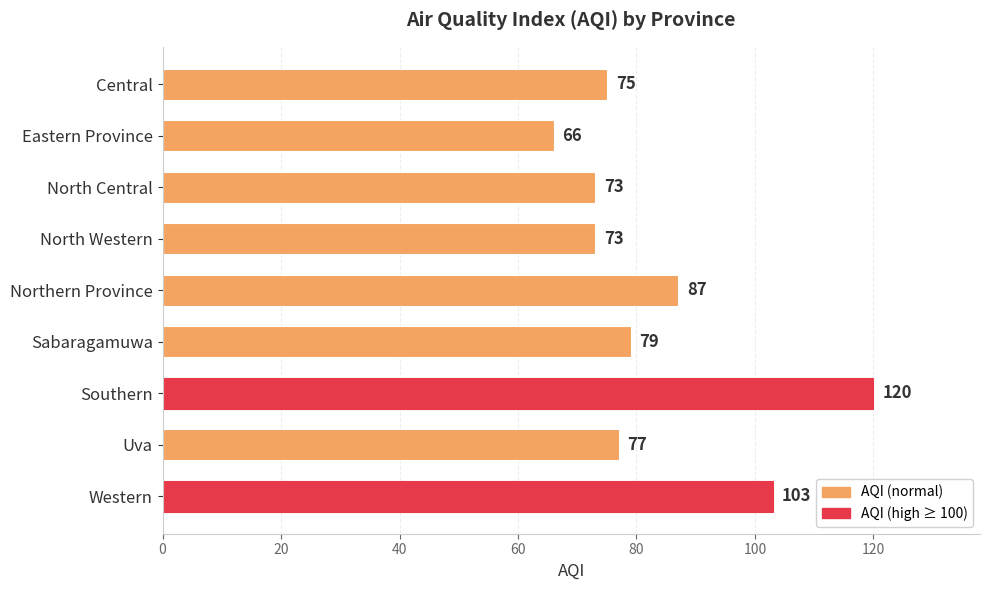

What is the maximum value shown in the chart?

120